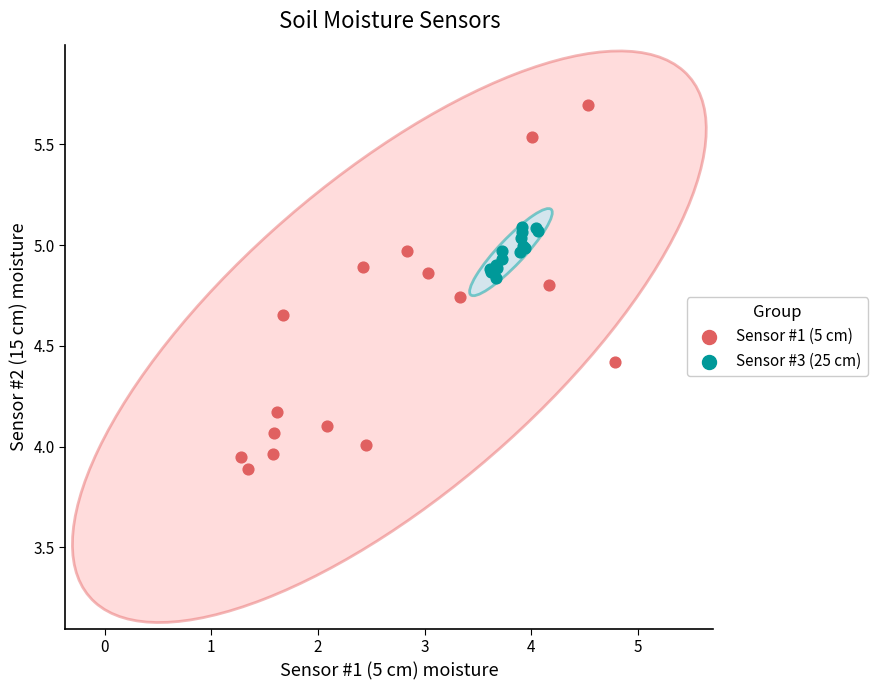

Which series has the largest Y range (max minus min)?

Sensor #1 (5 cm)